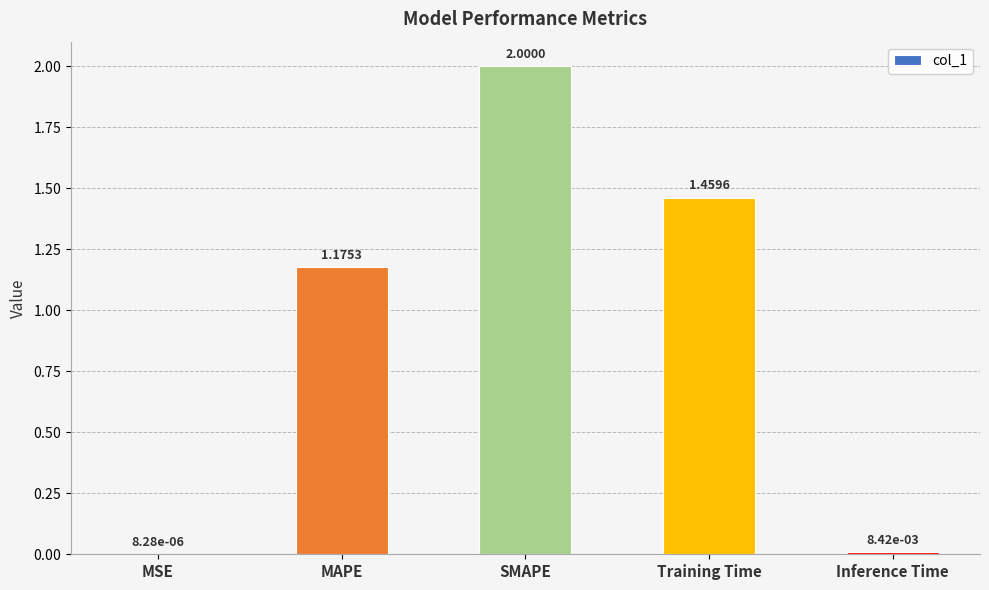

Which label corresponds to the largest value in the chart?

SMAPE